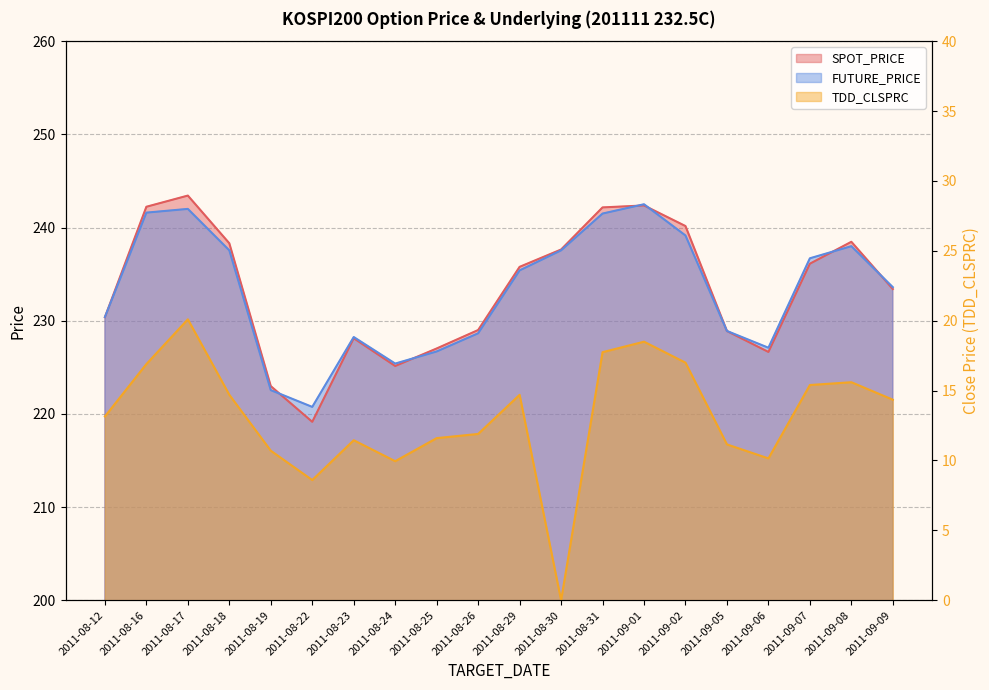

True or false: TDD_CLSPRC has a value of 13.8 at 2011-08-24.

False